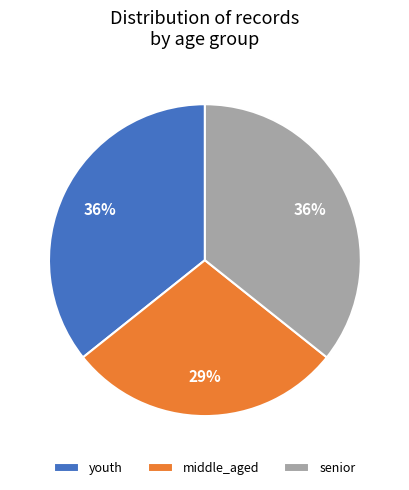

Do youth and middle_aged together represent more than half of the pie?

Yes